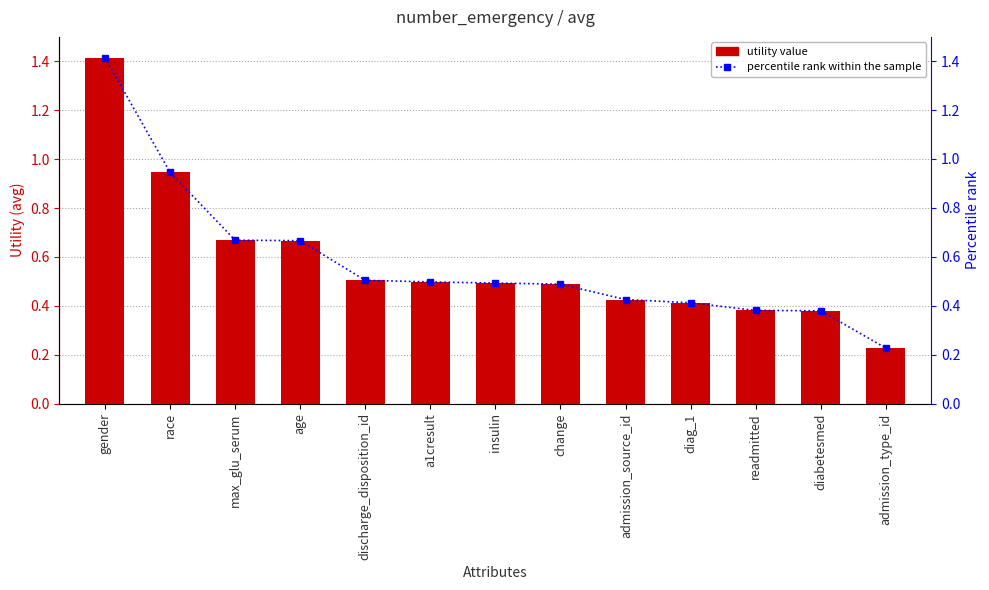

How many groups of bars are there?

13